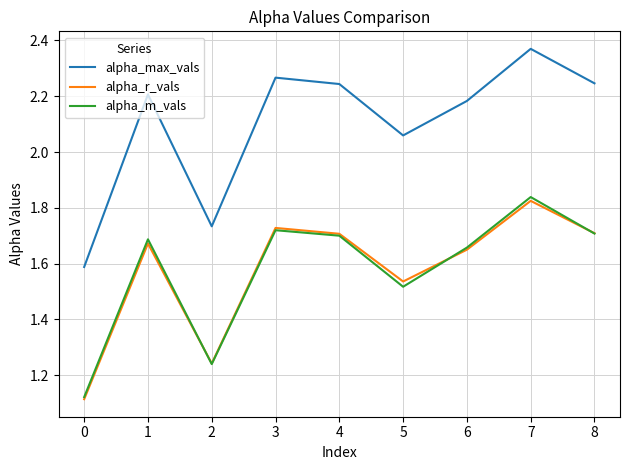

The alpha_m_vals series shows 2.5 at 1. True or false?

False